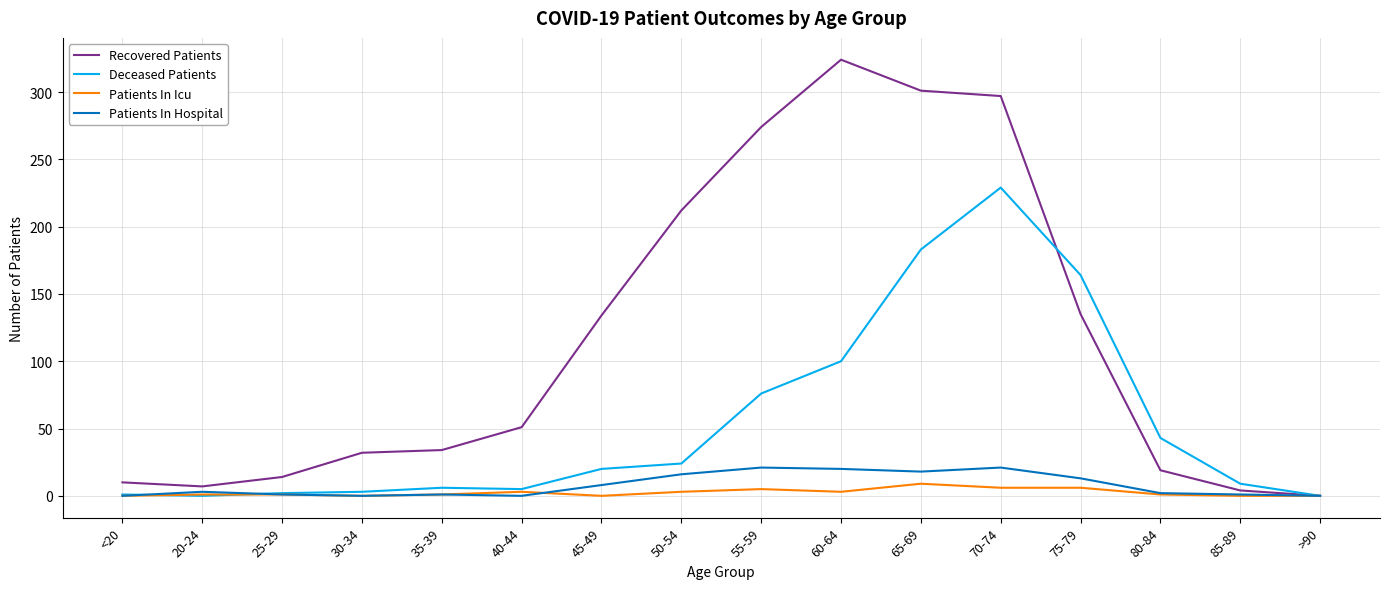

Which series has the widest spread of values?

Recovered Patients